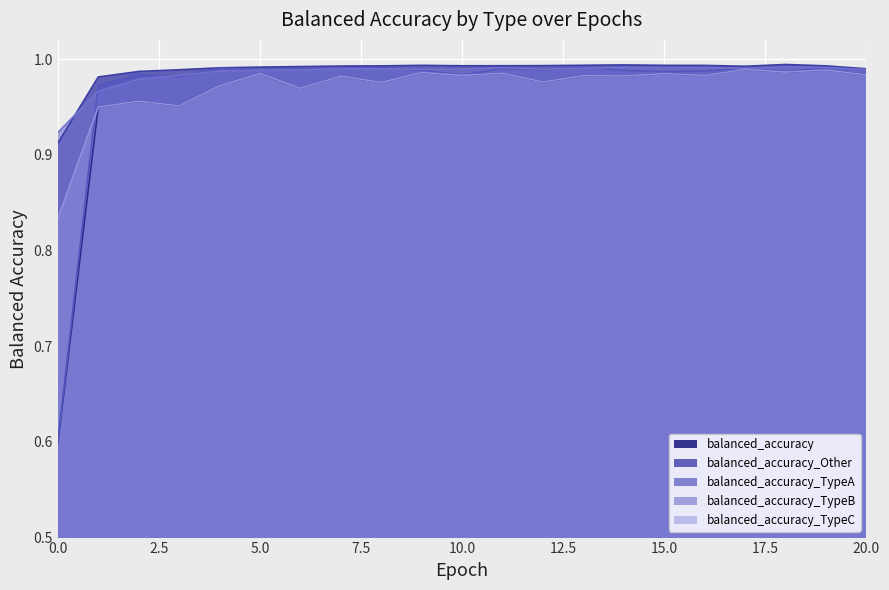

Is it true that balanced_accuracy_TypeA equals 1.0 at 17?

True